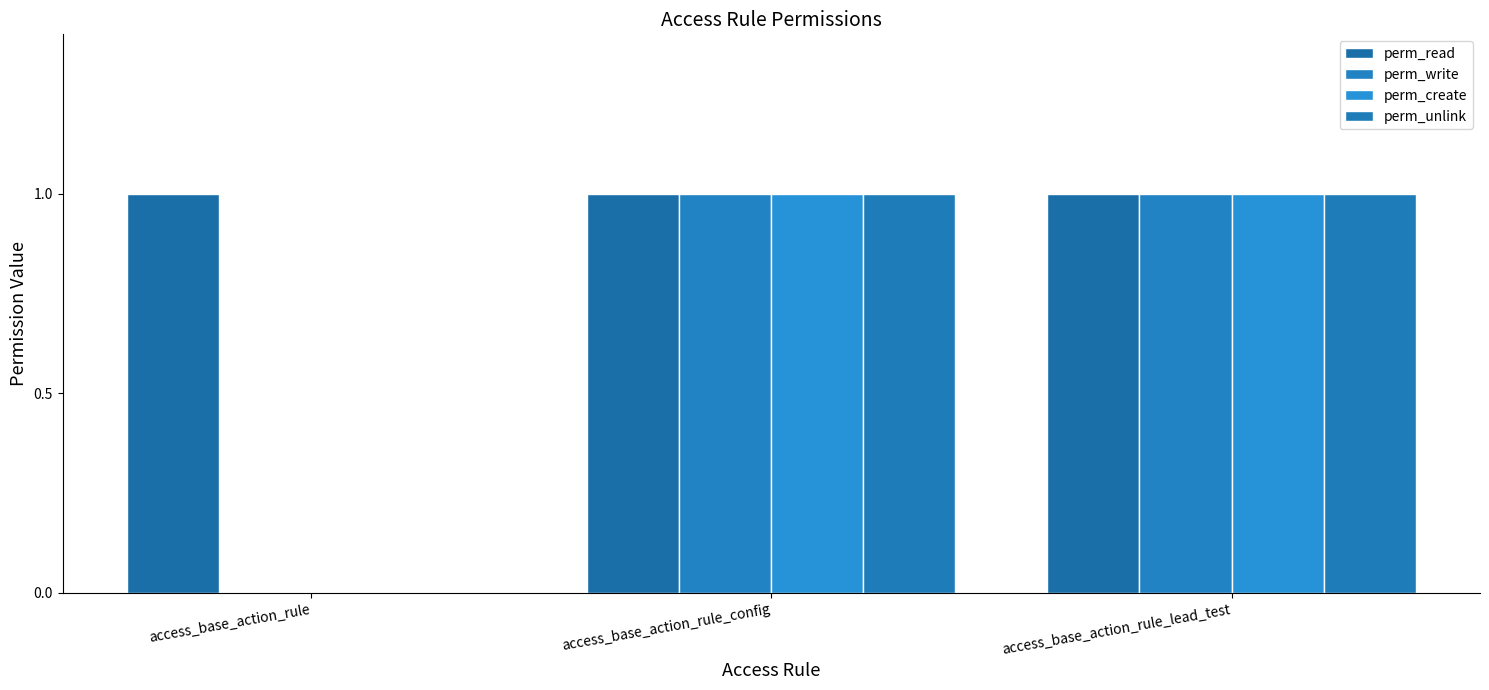

What is the value of the perm_read bar at the 2nd from the left?

1